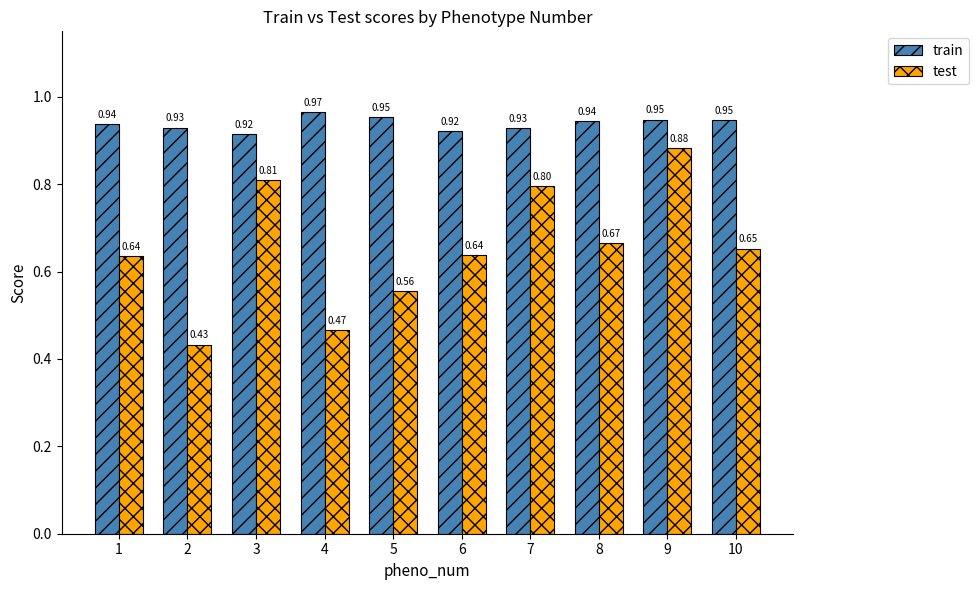

Is the value of test at 1 greater than the value of train at 2?

No